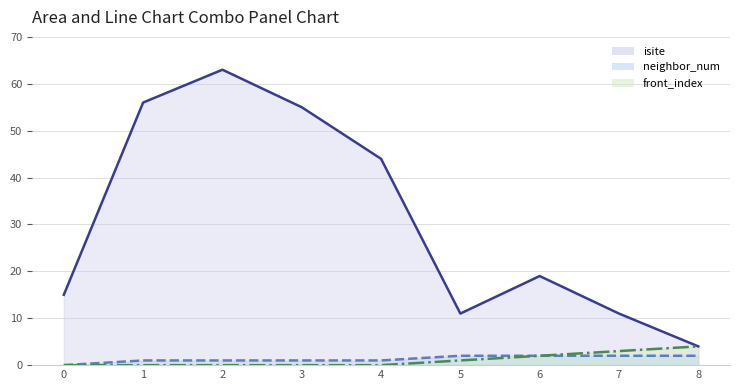

Reading right to left, what are all the values shown in this chart?

isite: 4	11	19	11	44	55	63	56	15
neighbor_num: 2	2	2	2	1	1	1	1	0
front_index: 4	3	2	1	0	0	0	0	0